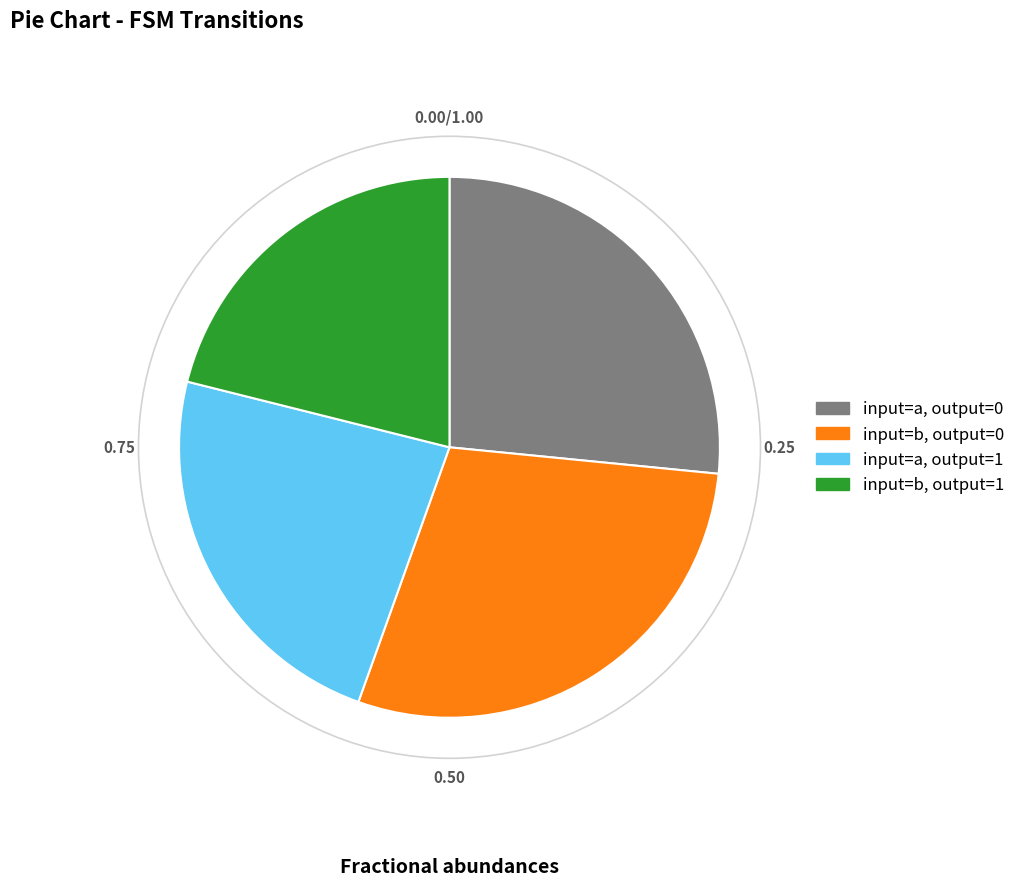

What is the smallest slice in the pie chart?

input=b, output=1